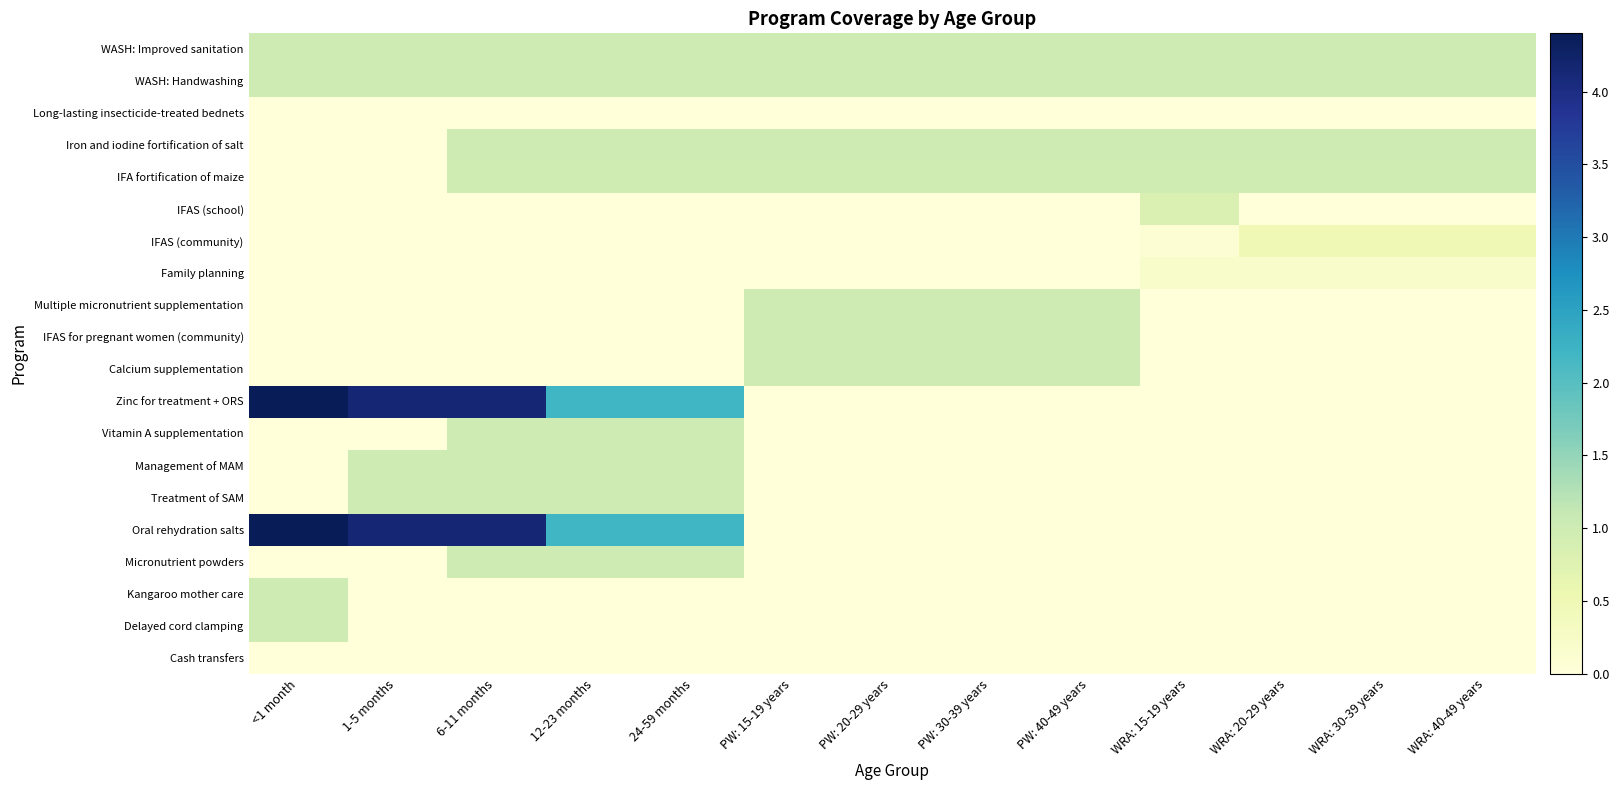

At which category is the sum across all series the highest?

6-11 months